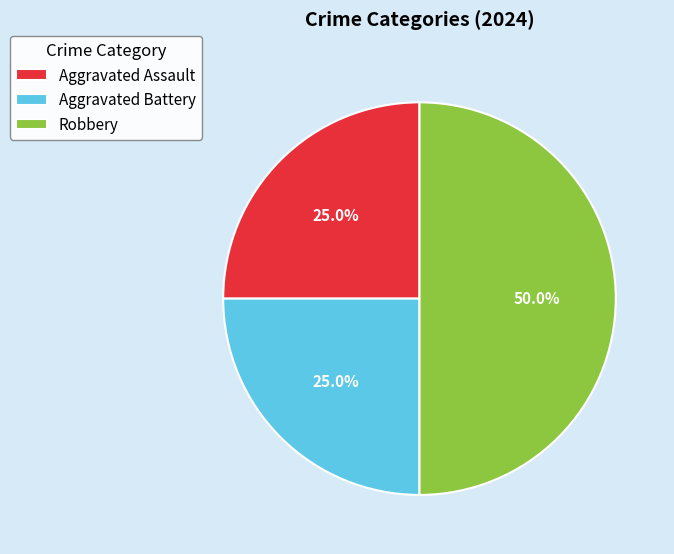

What percentage is the Aggravated Assault slice, to the nearest percent?

25%